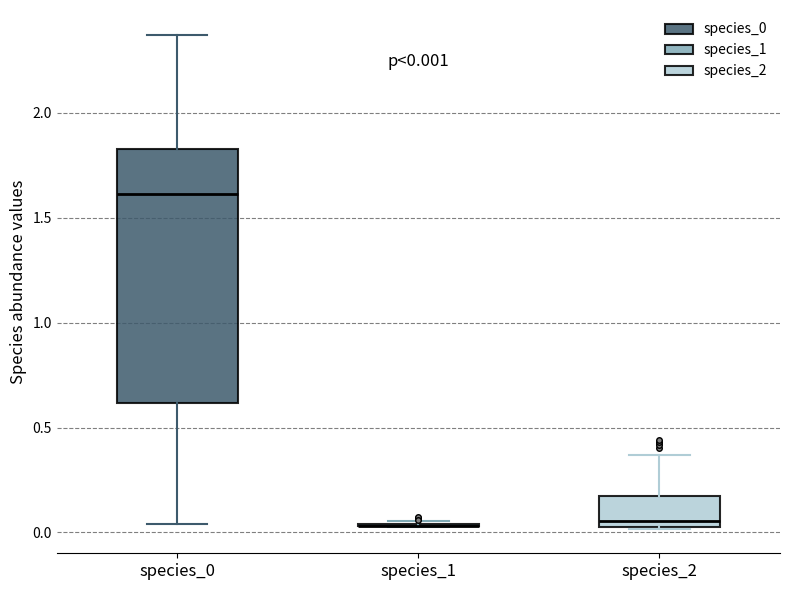

Comparing the boxes themselves (not the whiskers), which one is the tallest?

species_0